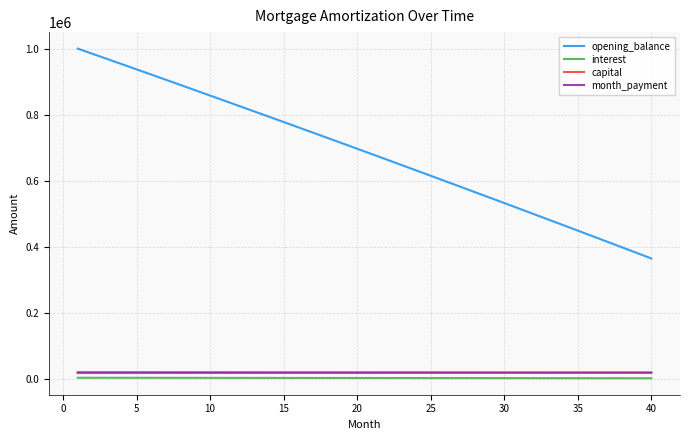

True or false: capital and month_payment intersect in this chart.

False